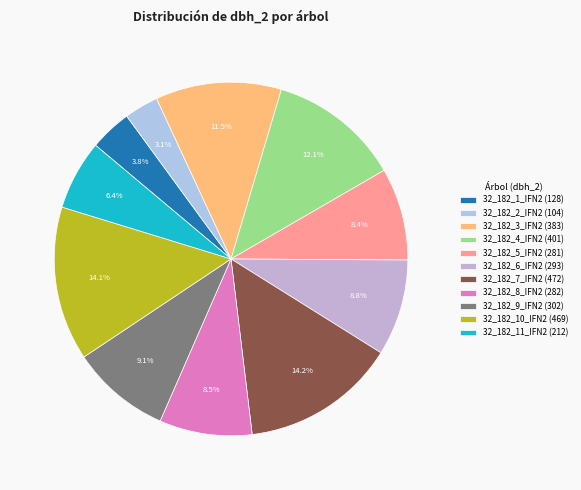

What percentage is the 32_182_11_IFN2 slice, to the nearest percent?

6%